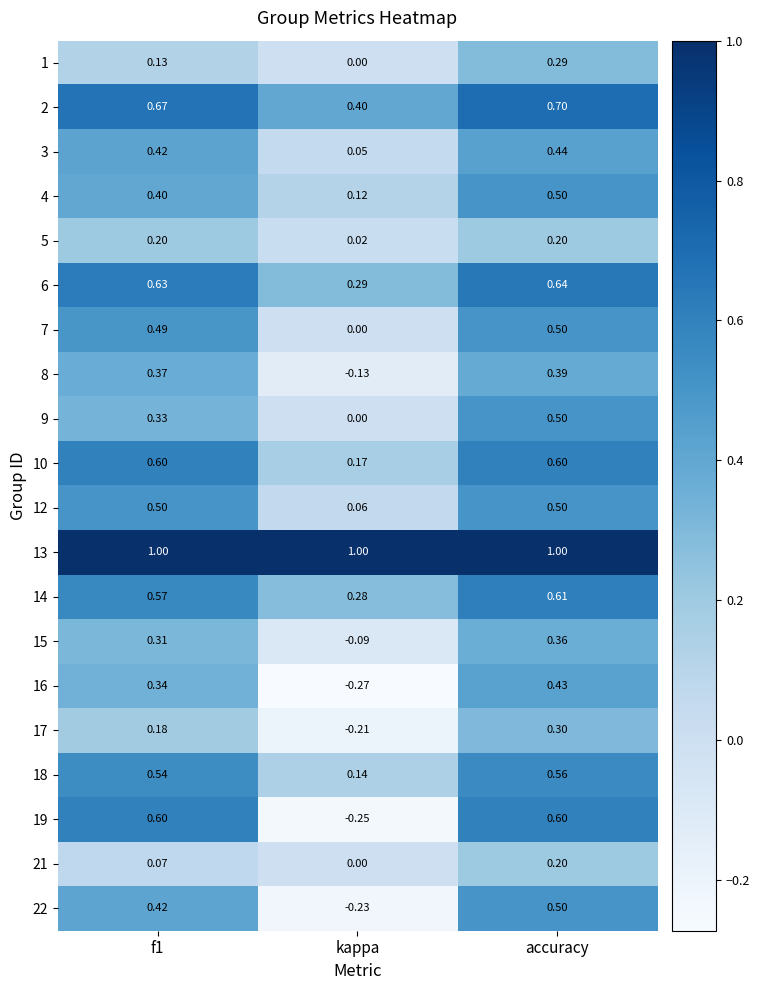

Which category has the lowest value across all series?

kappa